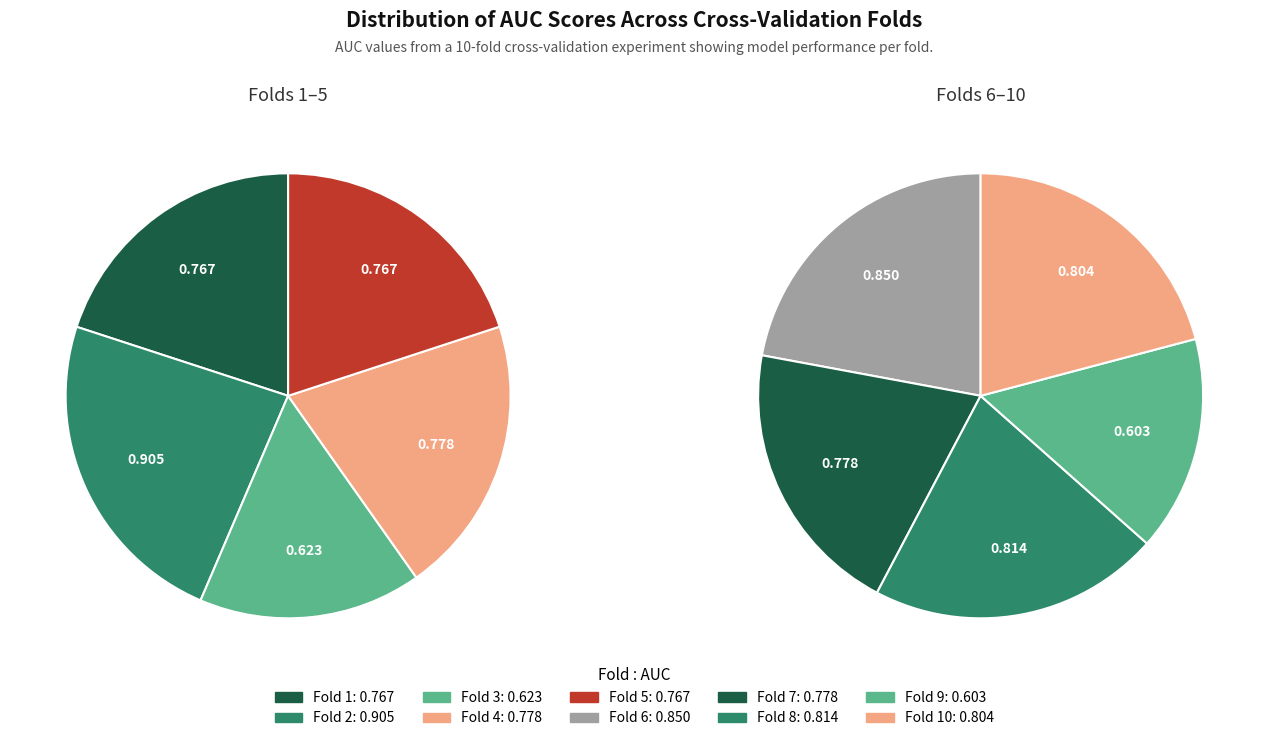

What percentage is the Fold 4 slice, to the nearest percent?

10%